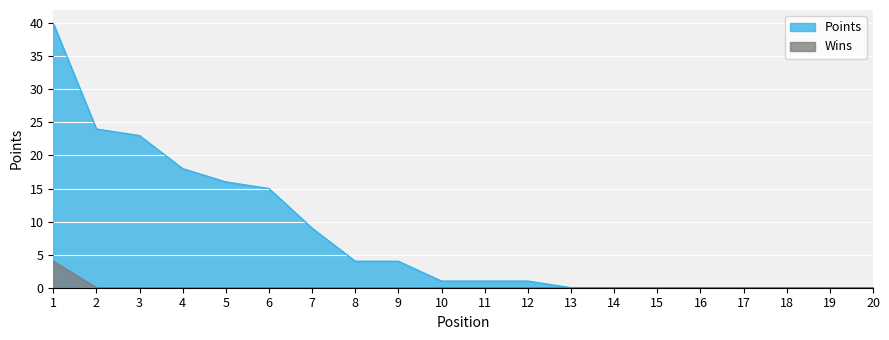

True or false: Wins and Points cross at least once.

False